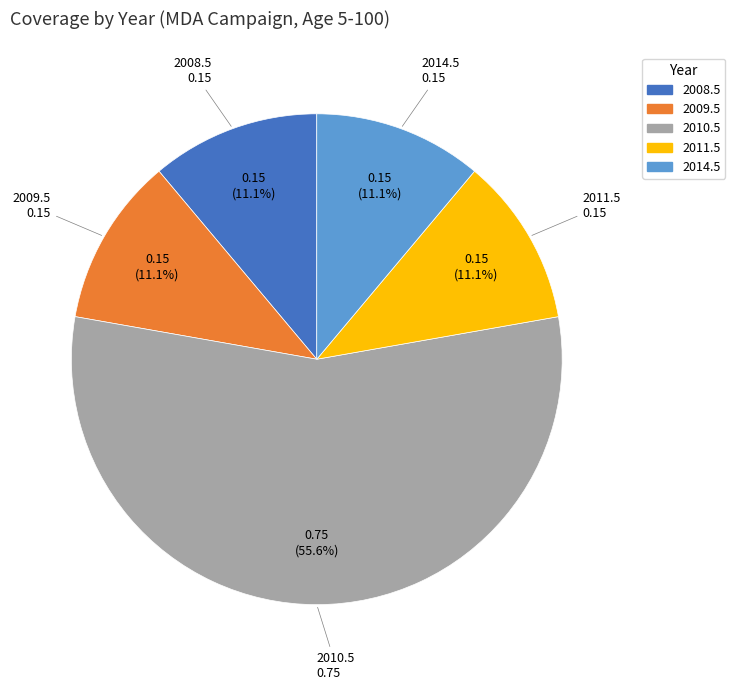

Is there any slice that represents more than half of the pie?

Yes